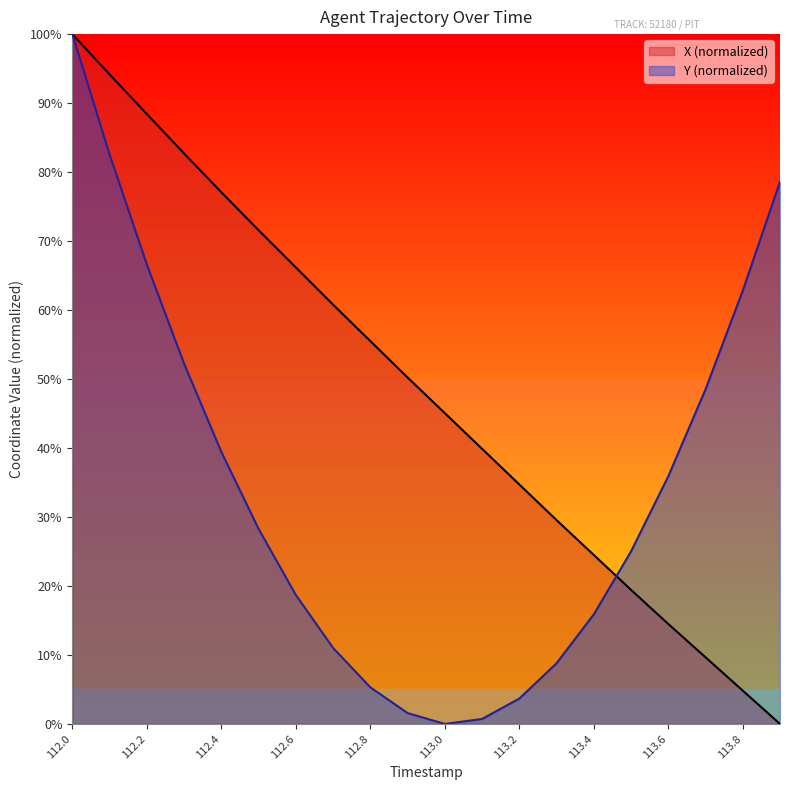

Which series has the largest range (max minus min)?

X